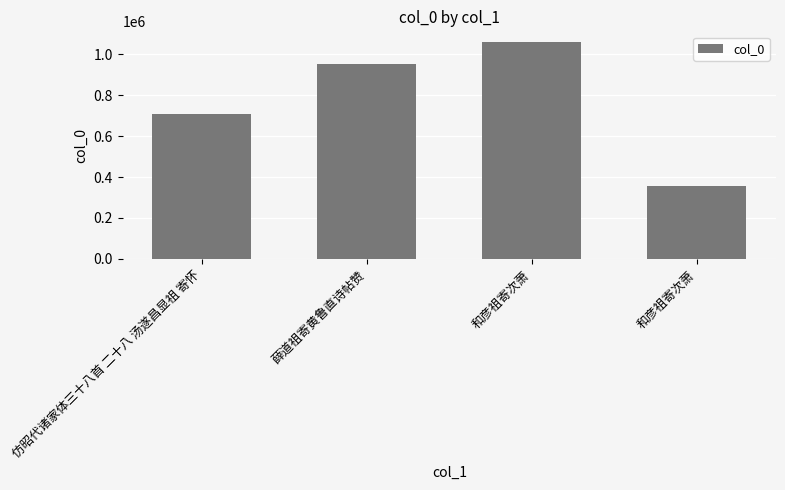

Are the bars horizontal?

No